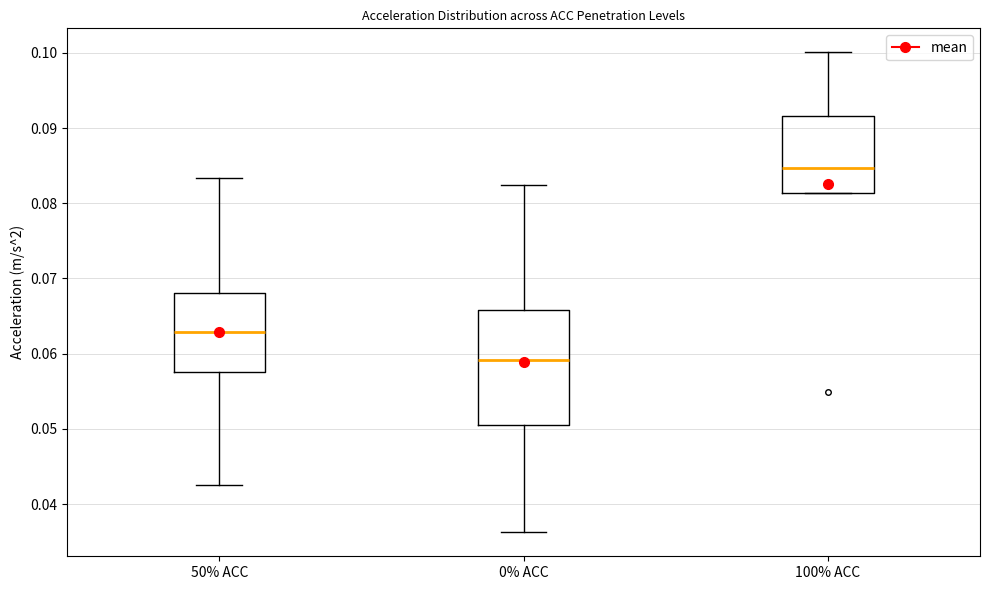

Reading left to right, transcribe this box plot: for each box, give where its median line is, the range the box spans, and where its two whiskers end, as read against the y-axis. The values are not printed on the chart, so give them approximately, as read against the axis.

50% ACC: median 0.063, box 0.058 to 0.068, whiskers 0.043 to 0.083
0% ACC: median 0.059, box 0.050 to 0.066, whiskers 0.036 to 0.082
100% ACC: median 0.085, box 0.081 to 0.092, whiskers 0.081 to 0.100